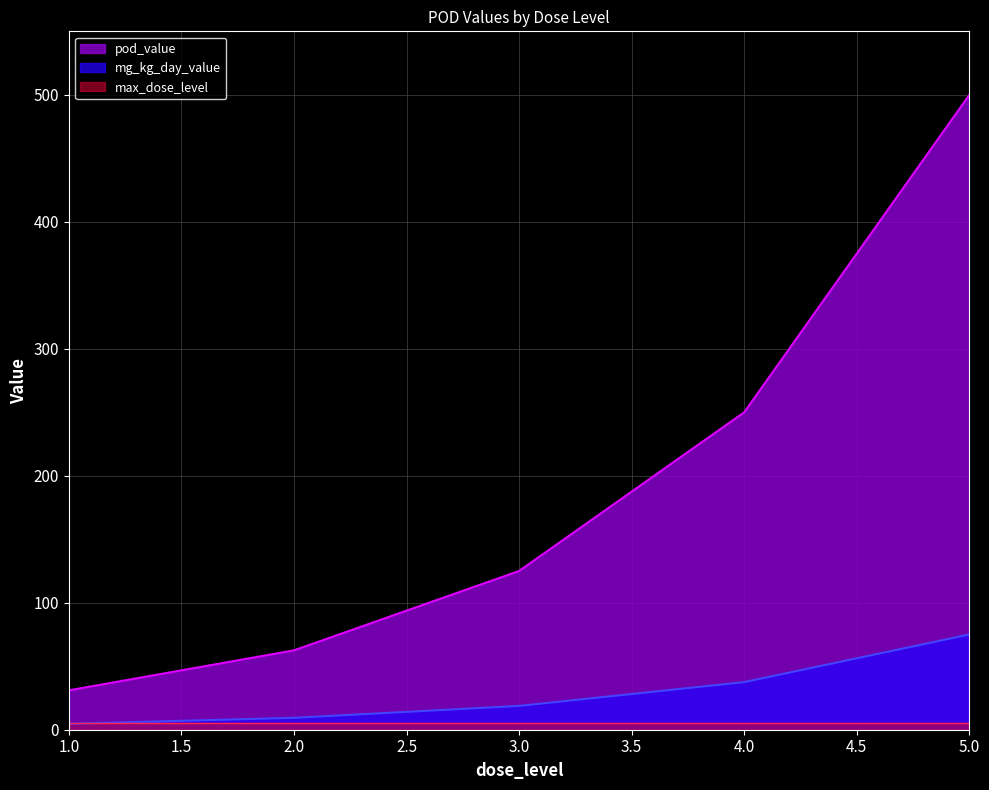

Which series ends up on top after the final intersection of mg_kg_day_value and max_dose_level?

mg_kg_day_value